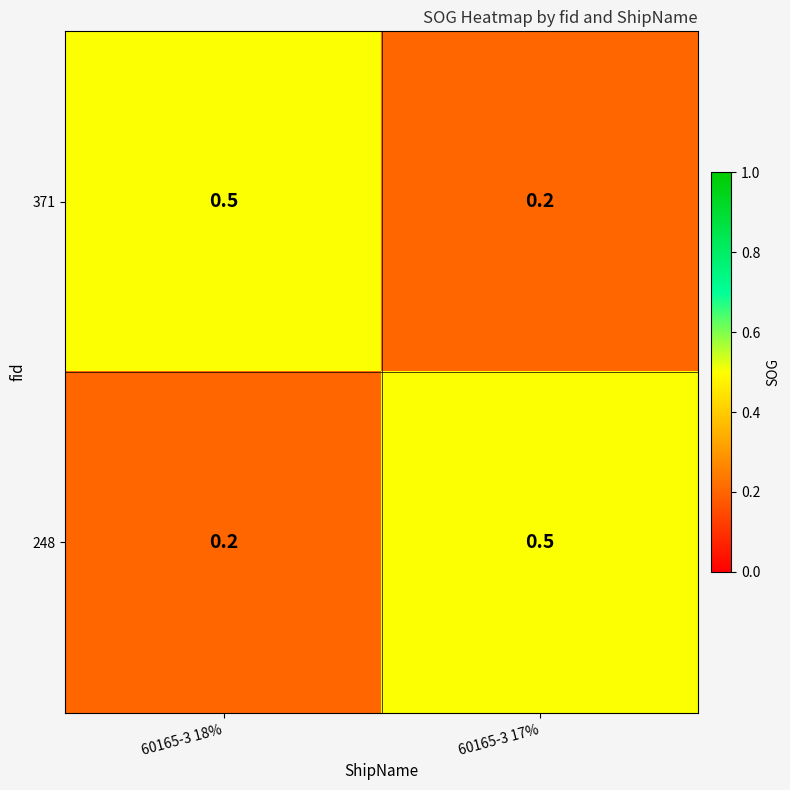

Reading left to right, extract all data points from this chart.

371: 0.5	0.2
248: 0.2	0.5